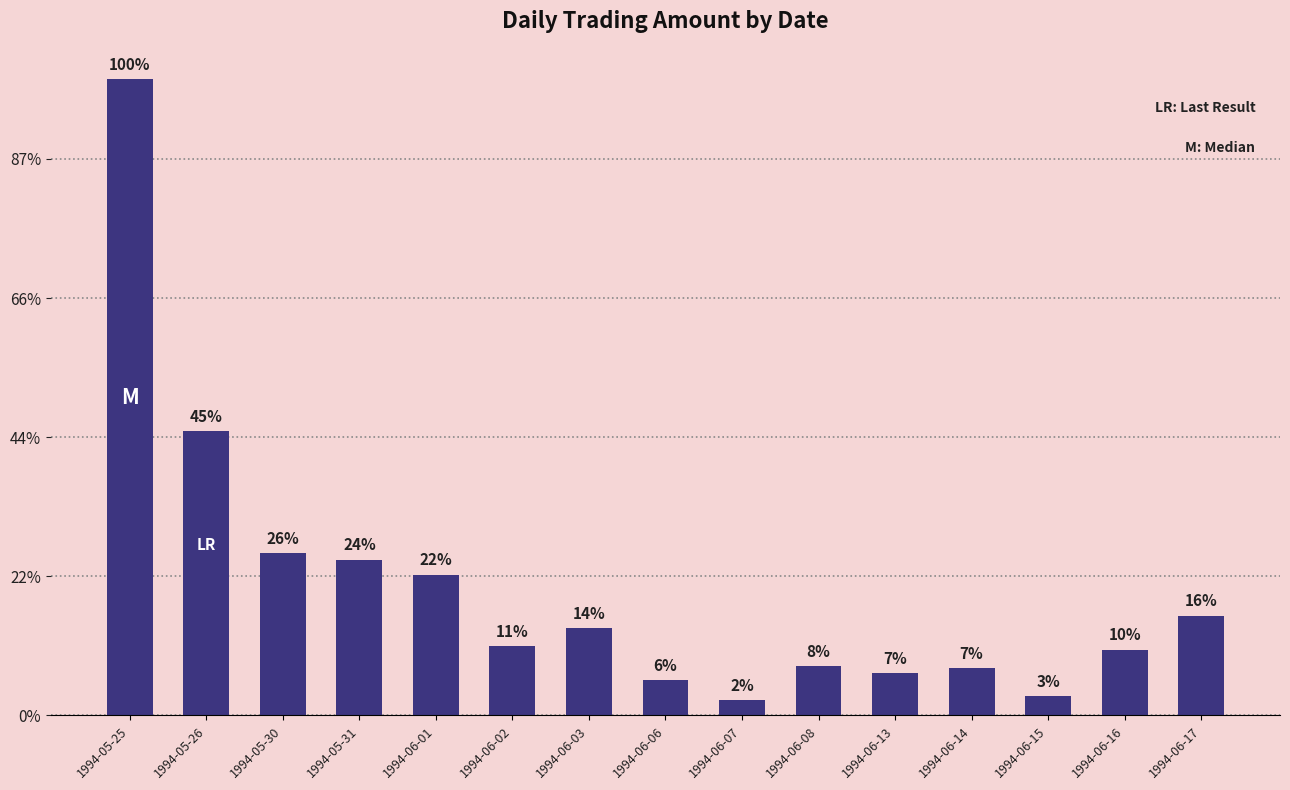

Rank the categories by value from highest to lowest.

1994-05-25, 1994-05-26, 1994-05-30, 1994-05-31, 1994-06-01, 1994-06-17, 1994-06-03, 1994-06-02, 1994-06-16, 1994-06-08, 1994-06-14, 1994-06-13, 1994-06-06, 1994-06-15, 1994-06-07